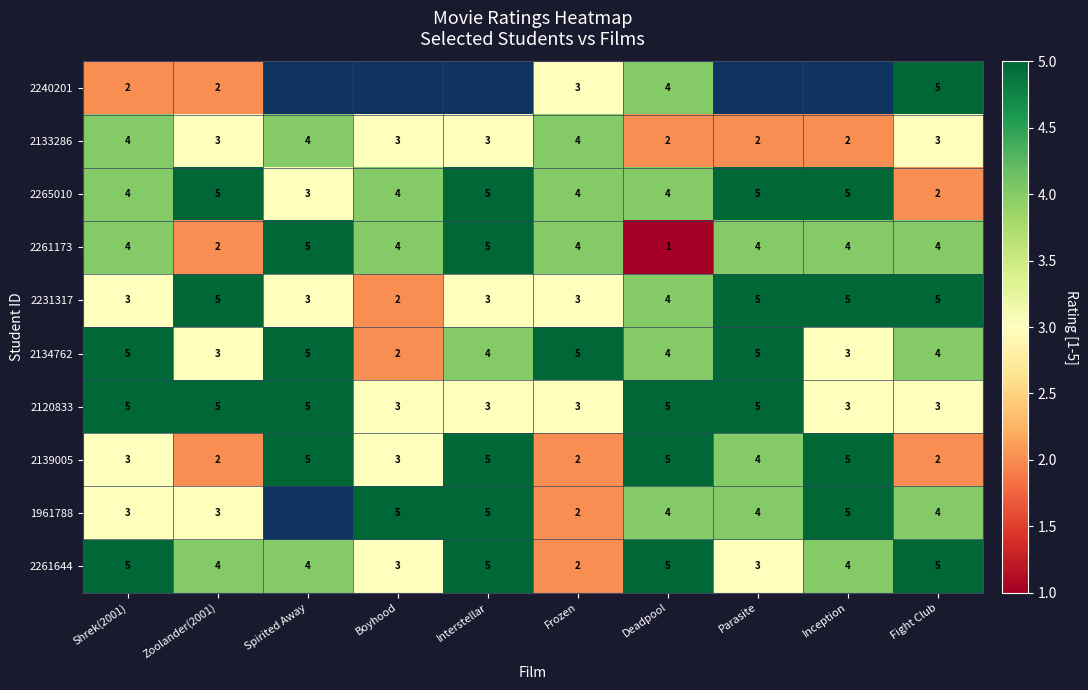

What is the total value across all series at Frozen?

32